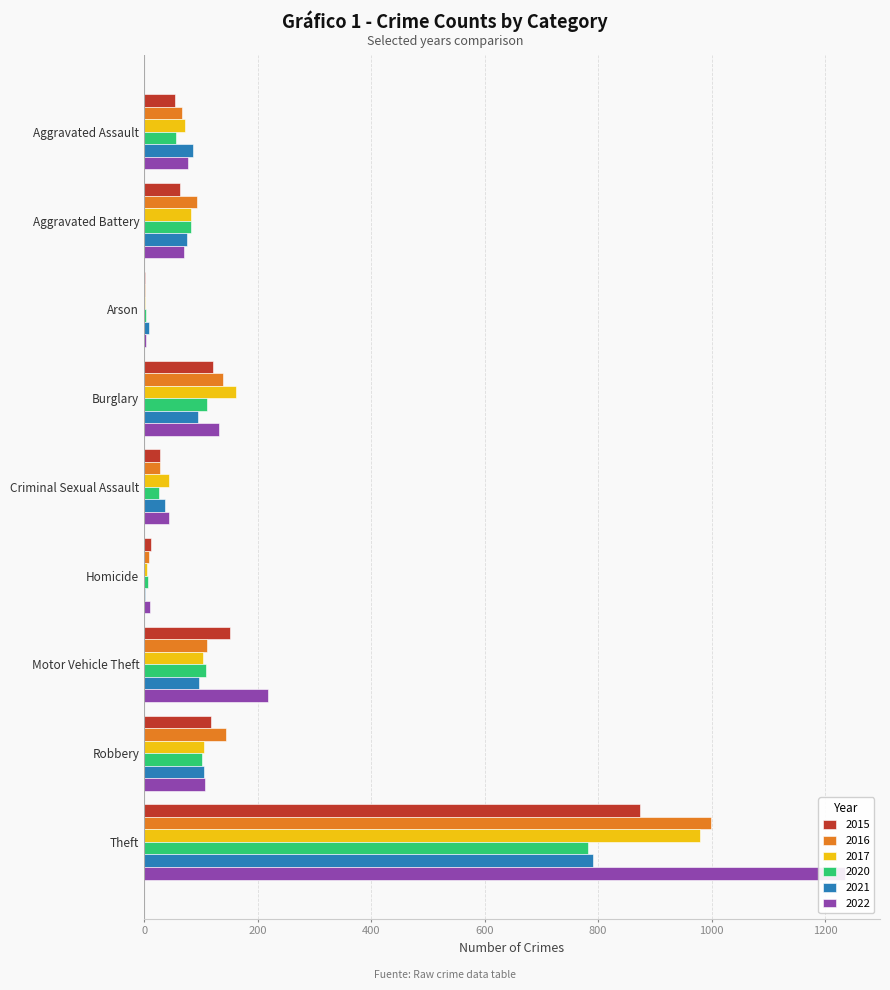

Is it true that 2022 equals 108 at Robbery?

True